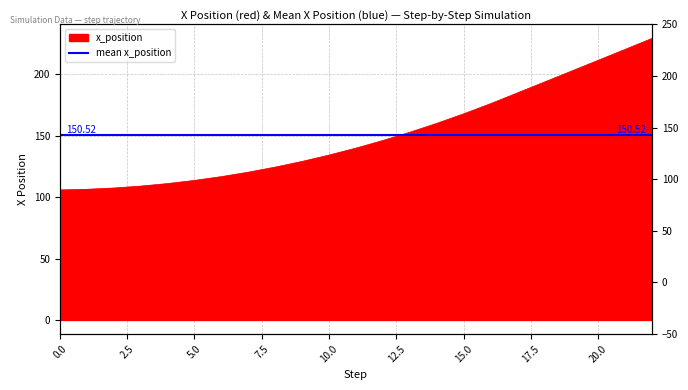

Count the number of categories in the chart.

23